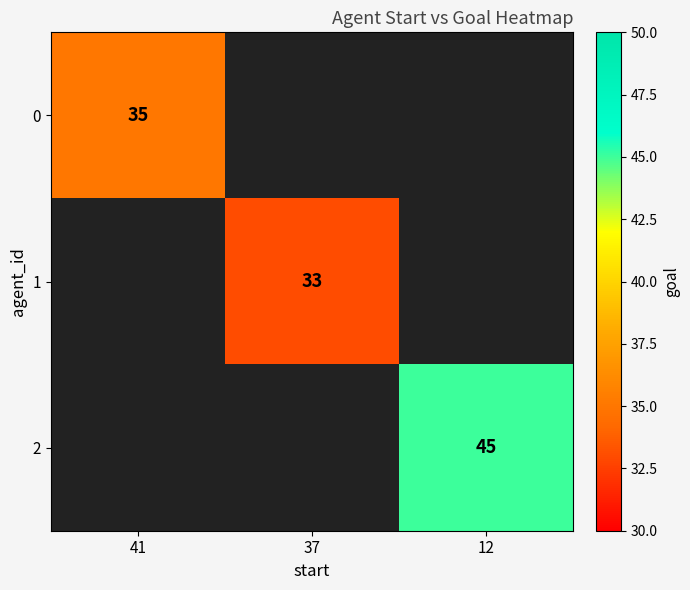

Between 37 and 12, which is larger?

12